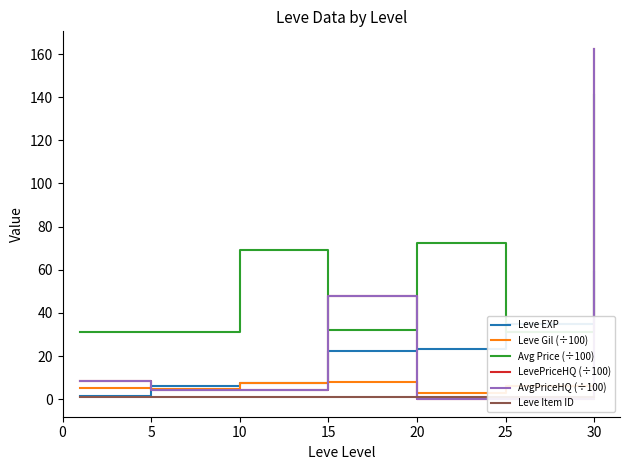

What is the spread (max minus min) of values at 0?

30.3